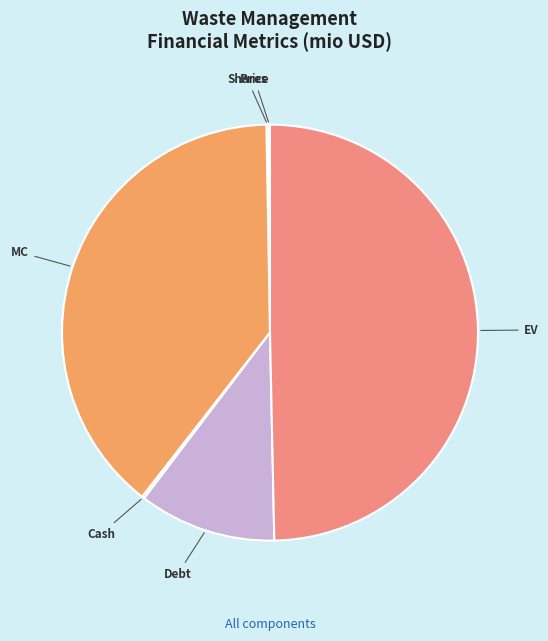

Combined, do MC and EV account for over 50%?

Yes